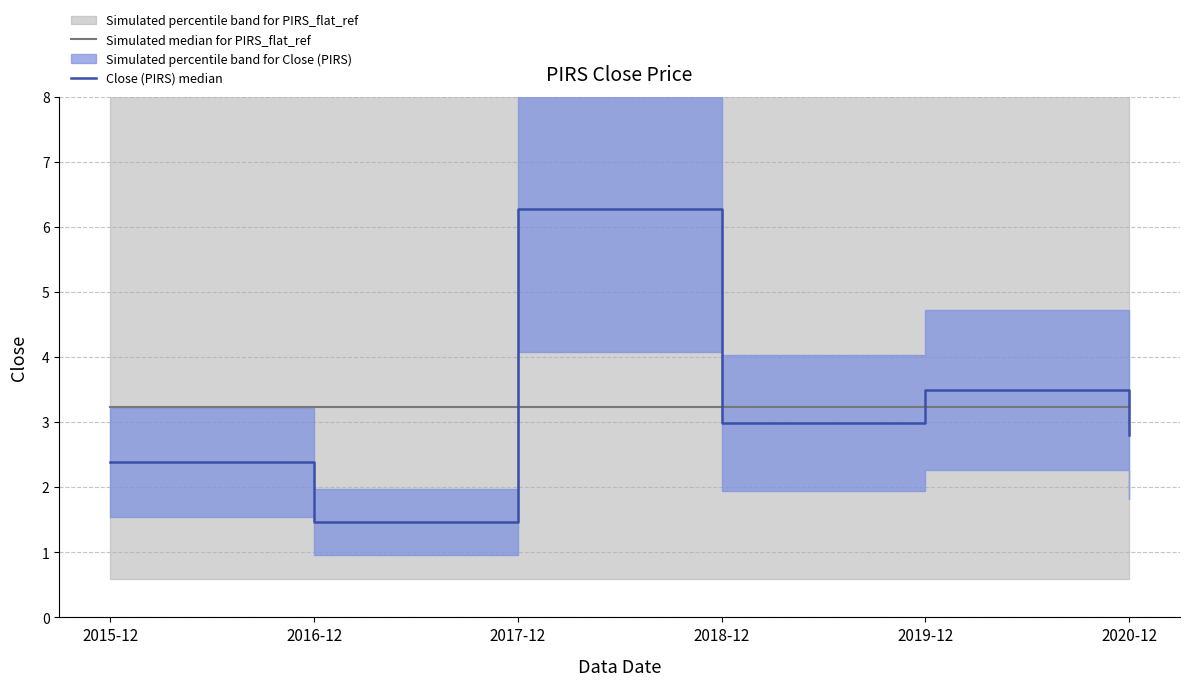

What is the spread (max minus min) of values at 2017-12?

3.0